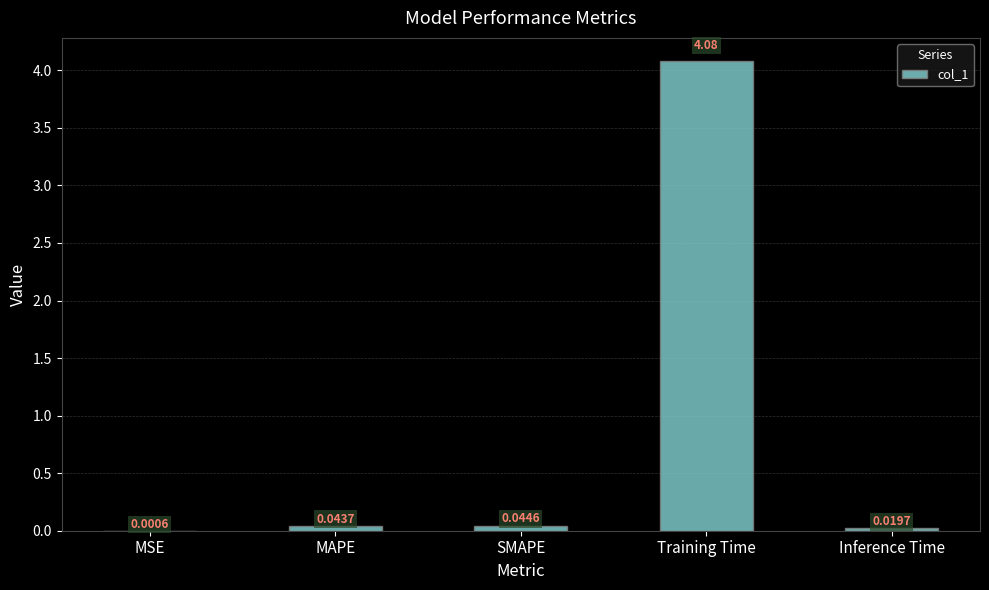

Which has a higher value, MAPE or Inference Time?

MAPE